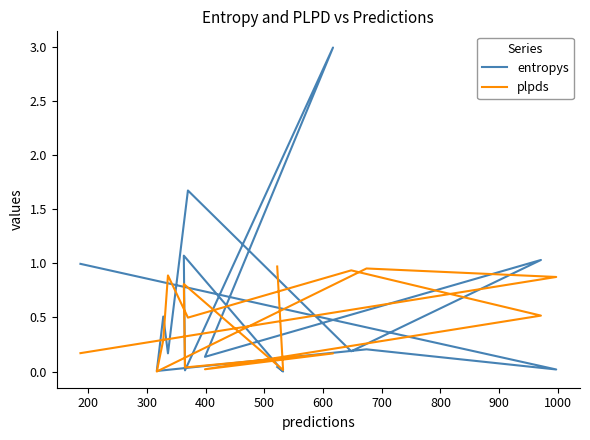

The value of plpds at 1000 is 0.9. True or false?

True